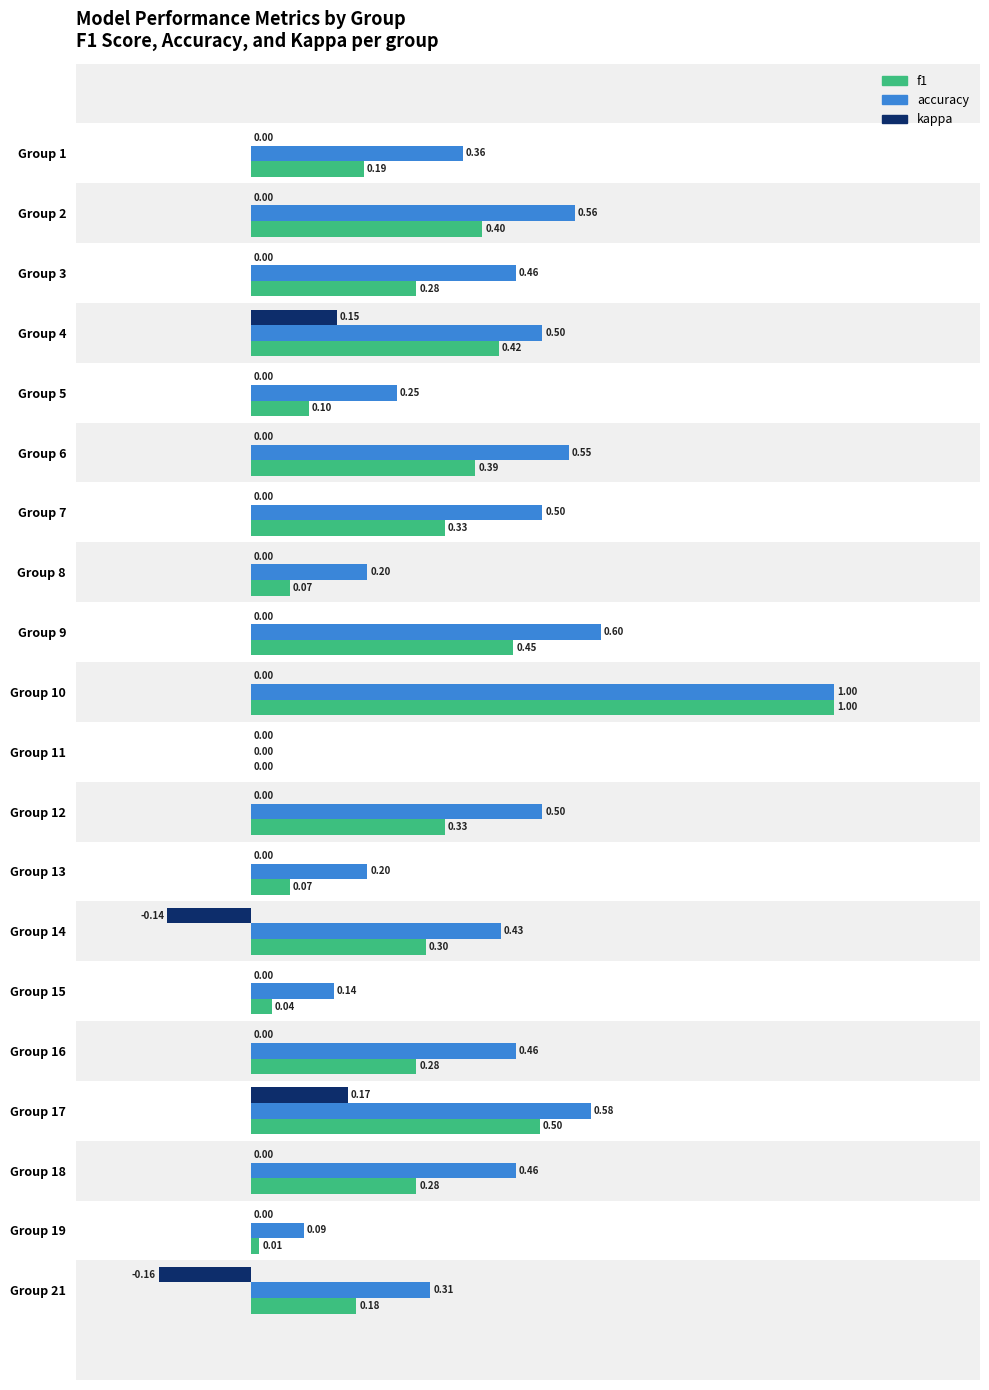

At which category is the sum across all series the highest?

Group 10